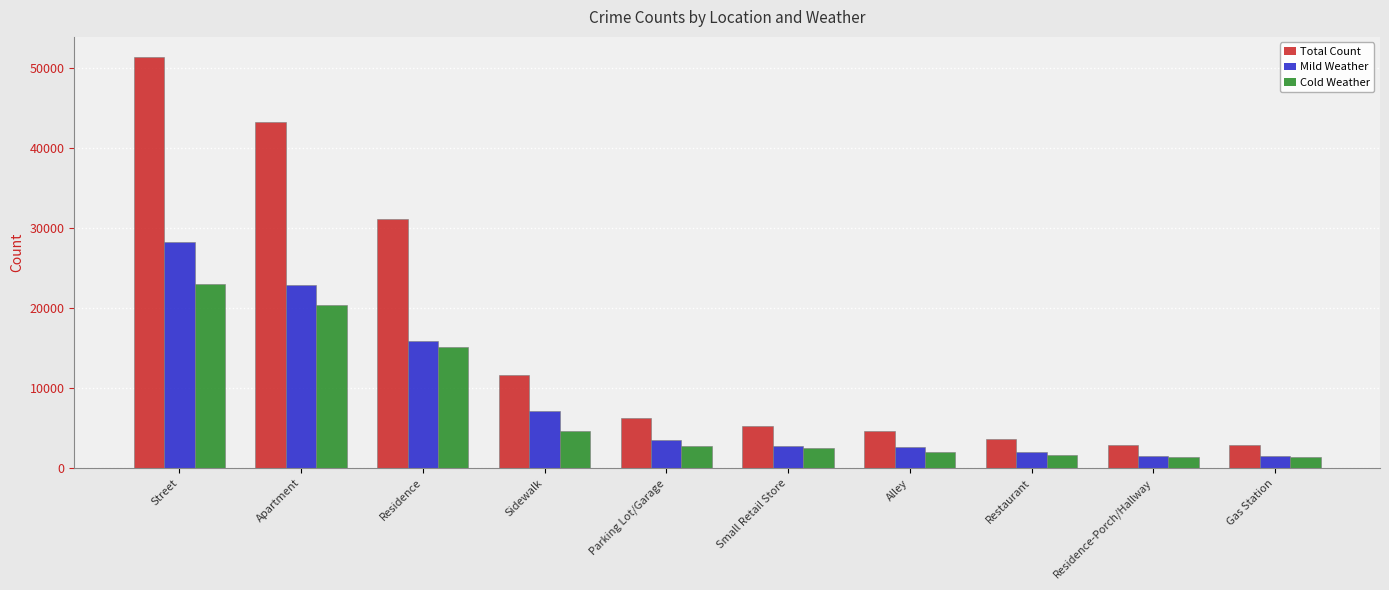

What is the label of the 3rd bar from the left?

Residence